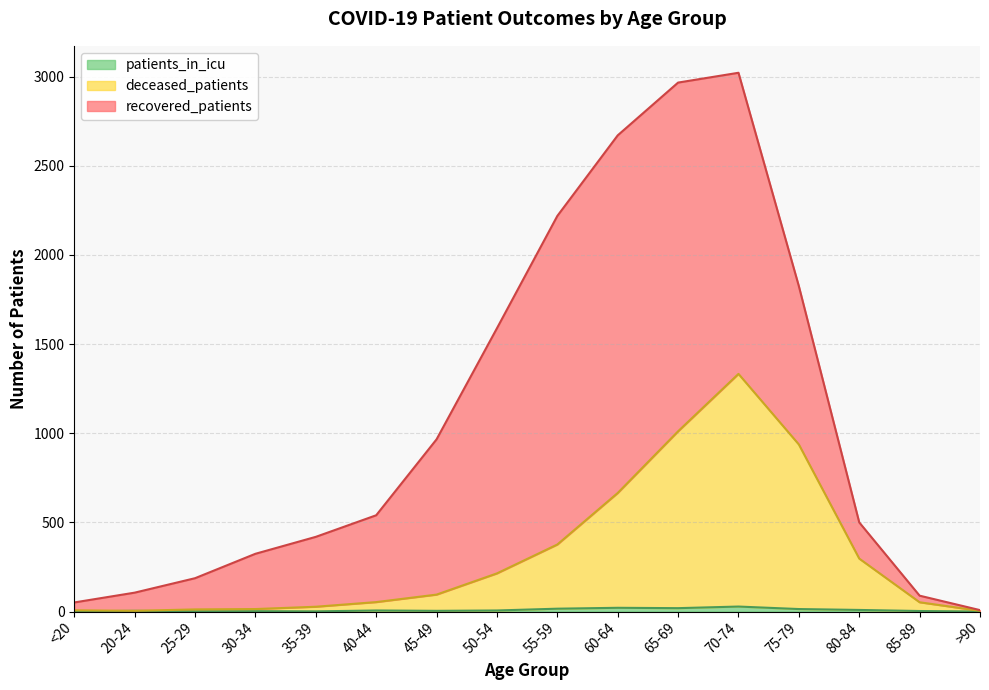

What is the label of the 13th point from the left?

75-79